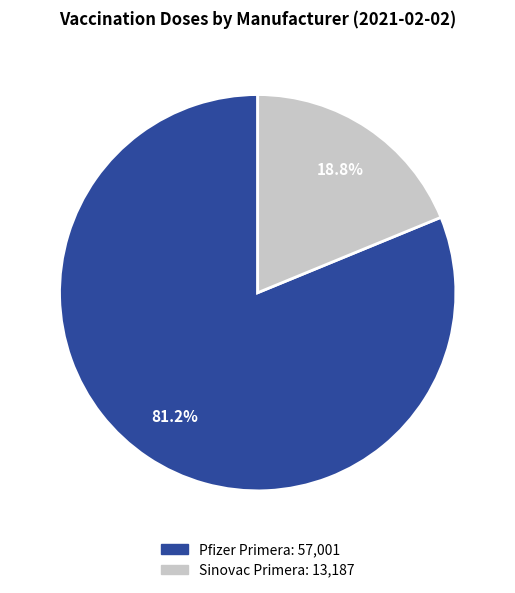

Does any single category account for the majority?

Yes